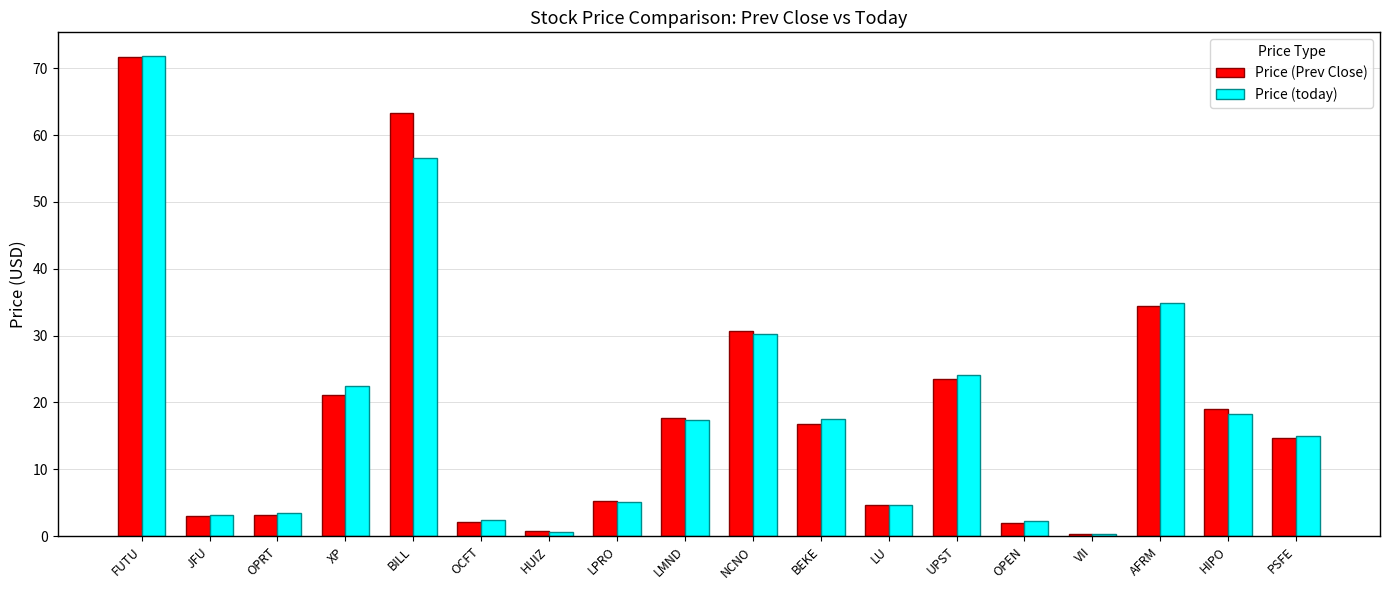

At which category is the sum across all series the highest?

FUTU